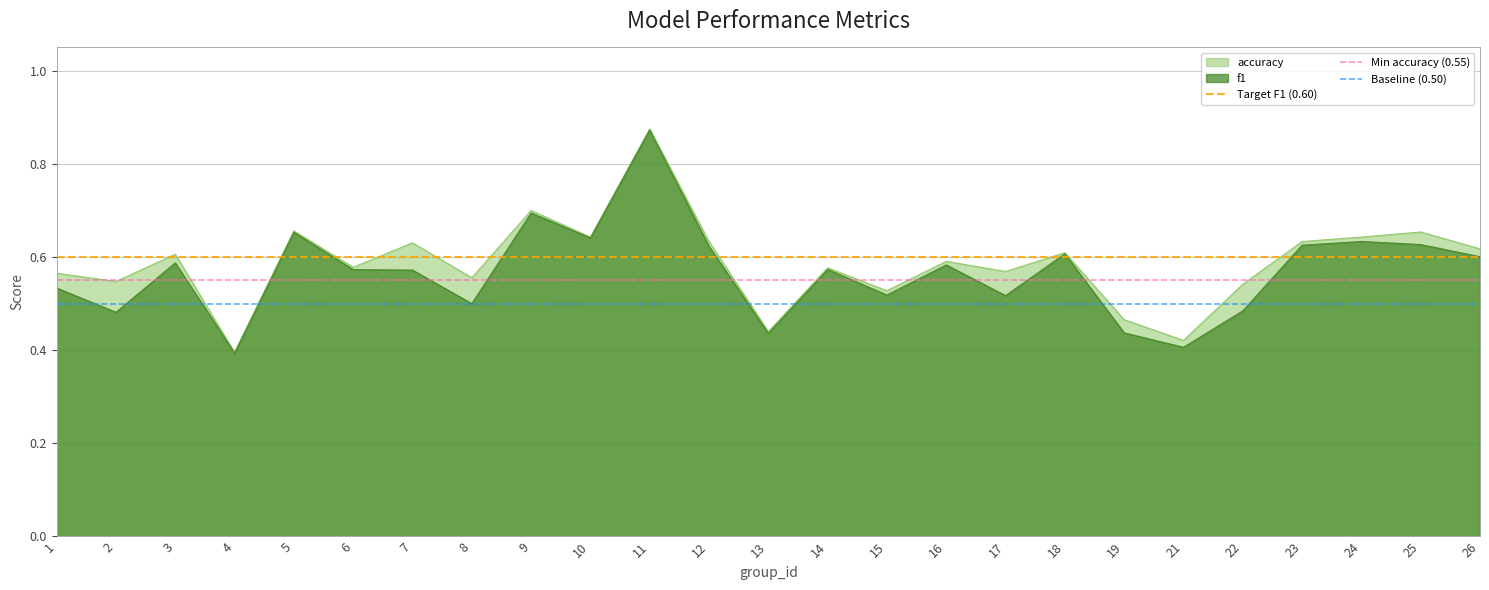

The value of Baseline (0.50) at 2 is 0.3. True or false?

False